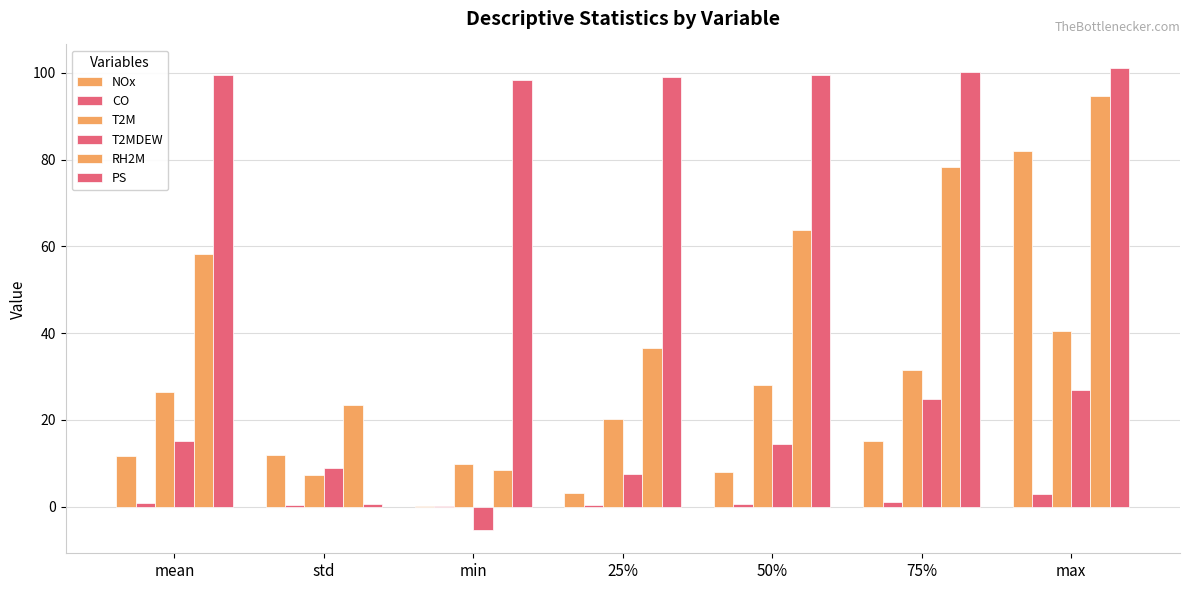

What is the total value across all series at 75%?

251.2